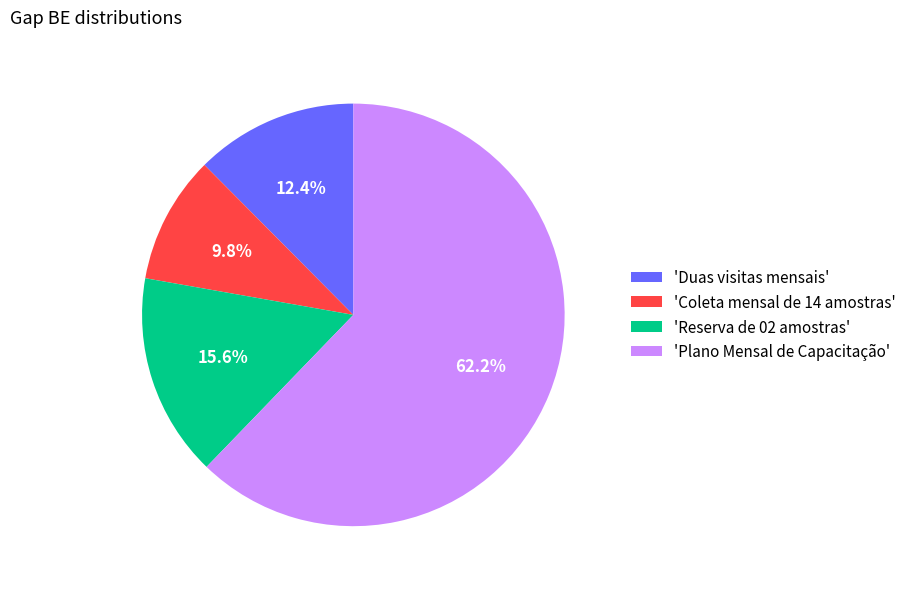

Approximately how many times larger is the value at 'Plano Mensal de Capacitação' compared to 'Duas visitas mensais'?

5.0